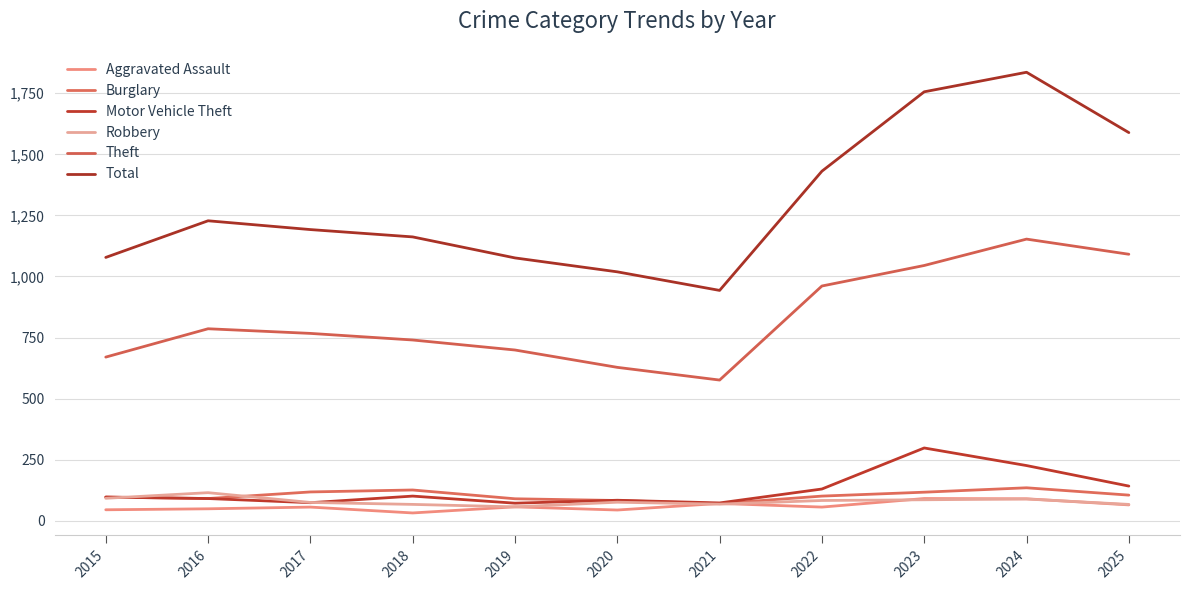

What is the average value of the Theft series?

829